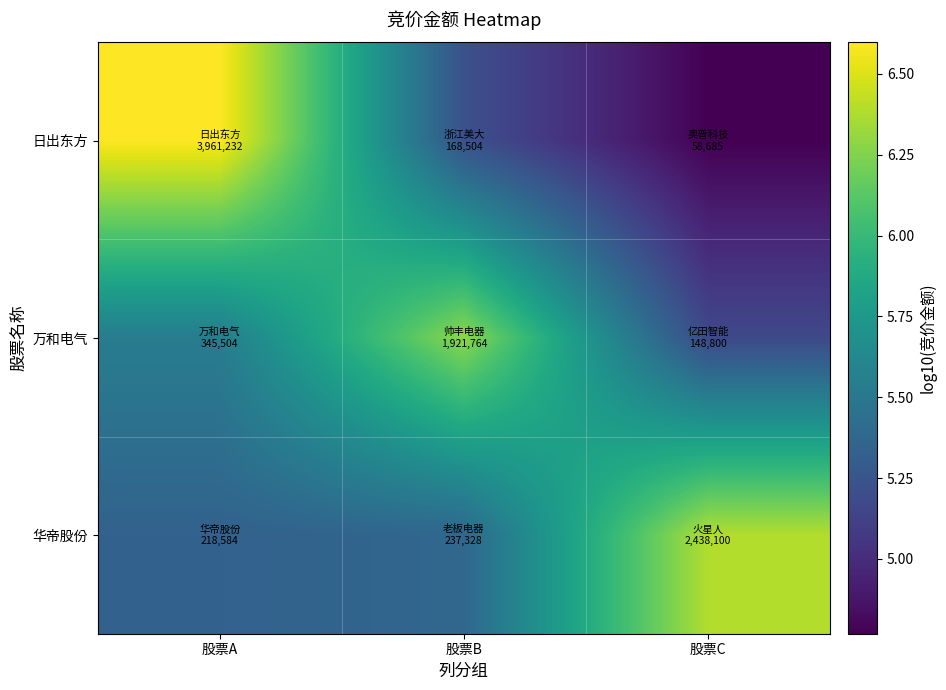

What is the difference between the highest and lowest values at 股票C?

1.6